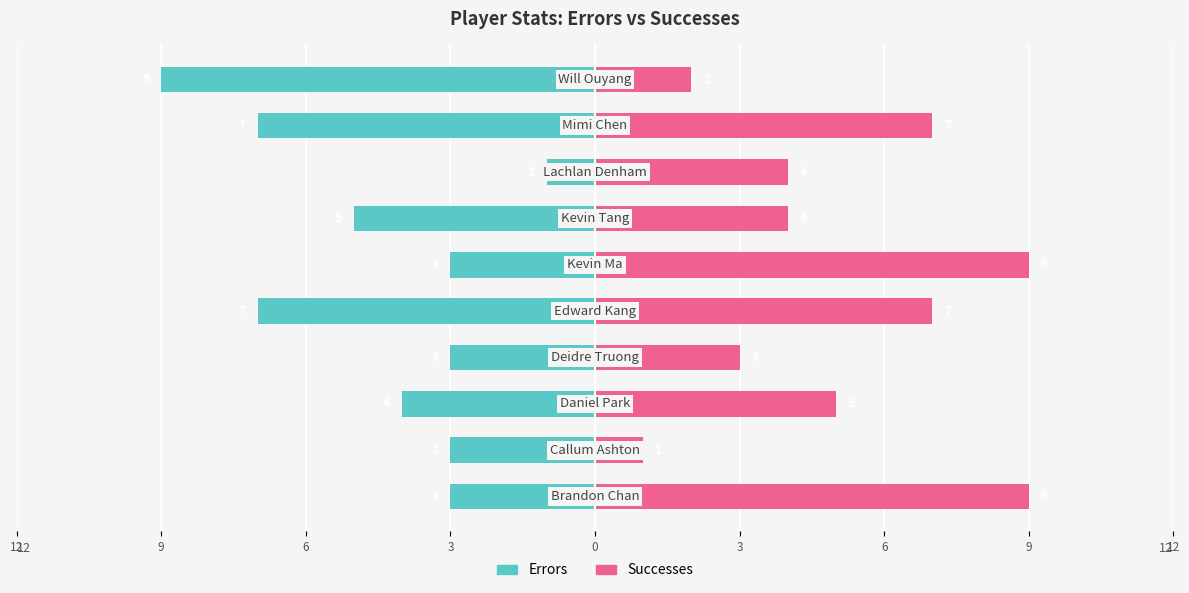

List the series in order of their overall mean, highest first.

Successes, Errors